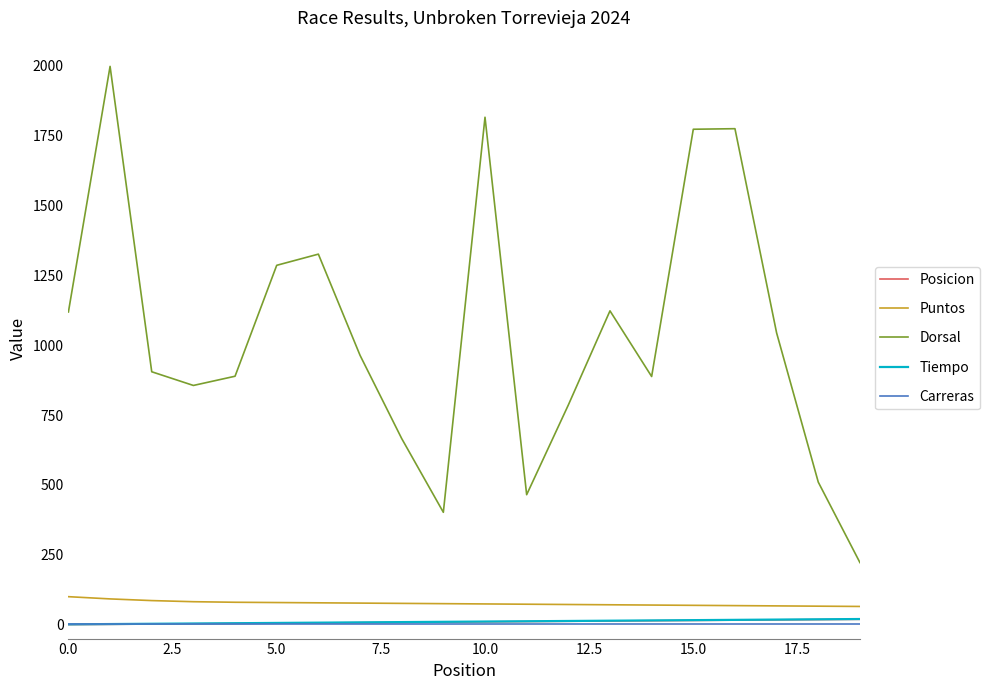

Which series has the largest total across all categories?

Dorsal